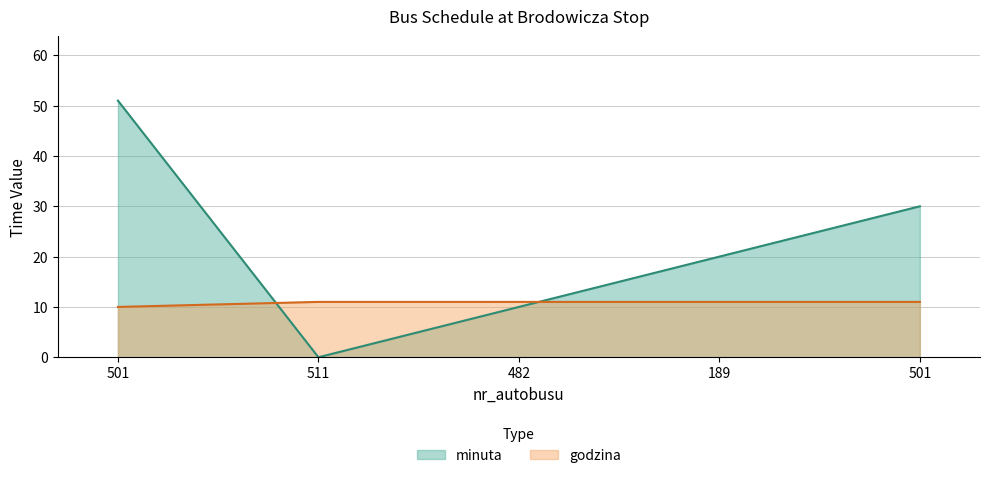

At how many categories does at least one series exceed 17?

3